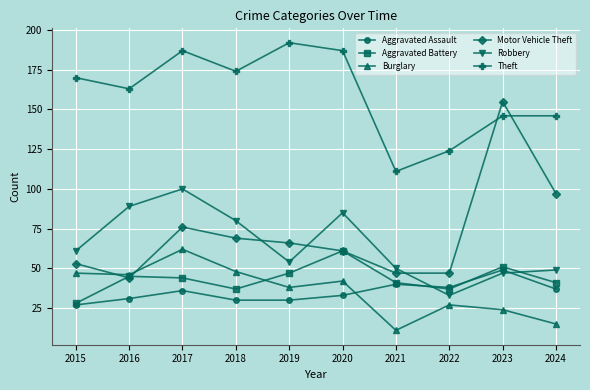

What is the value of the Theft point at the 1st from the left?

170